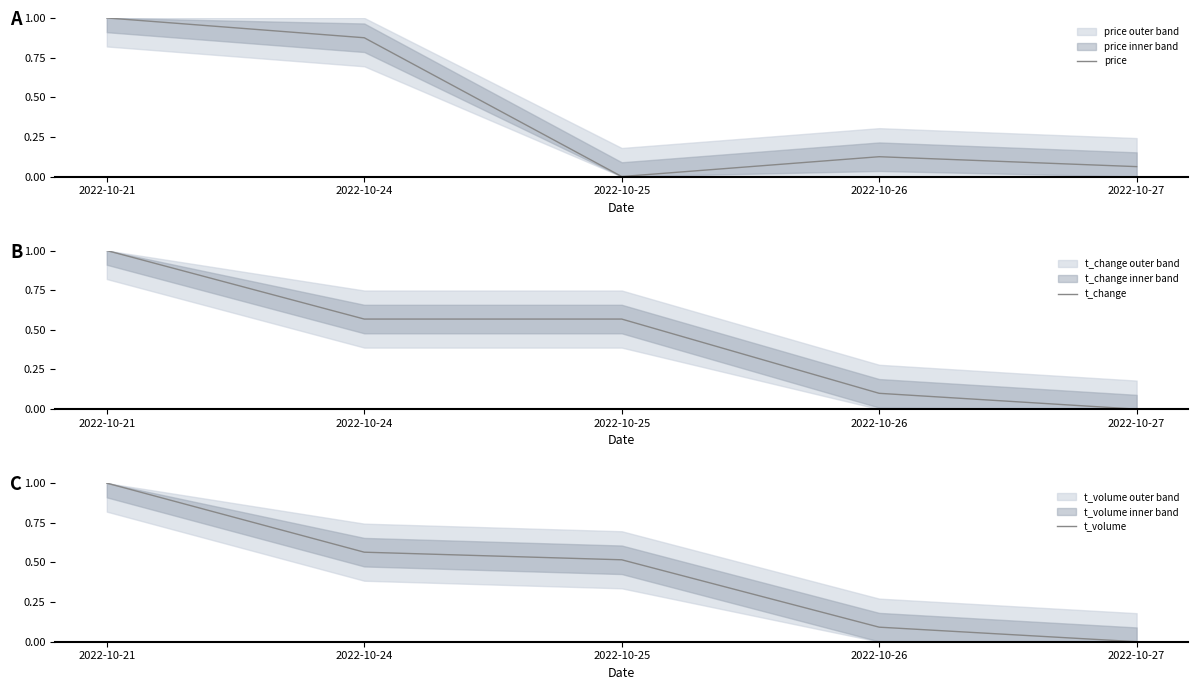

Where do price and t_change first cross each other?

2022-10-24 and 2022-10-25